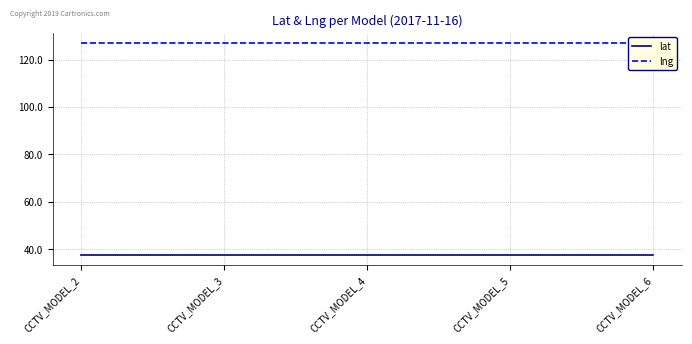

What is the smallest value displayed?

37.6